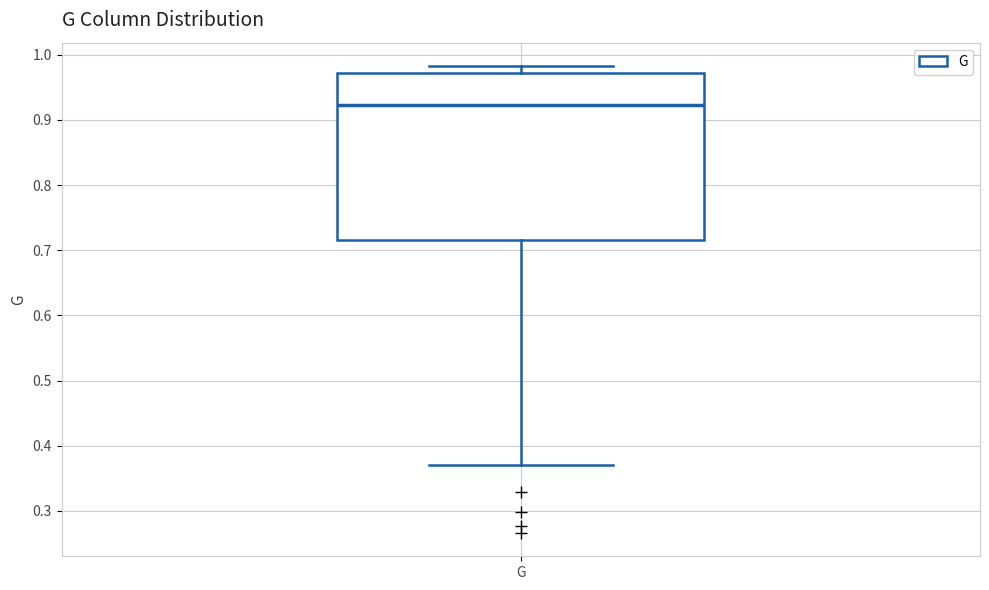

Where is the upper edge of the box for G on the y-axis? The values are not printed on the chart, so give them approximately, as read against the axis.

0.97